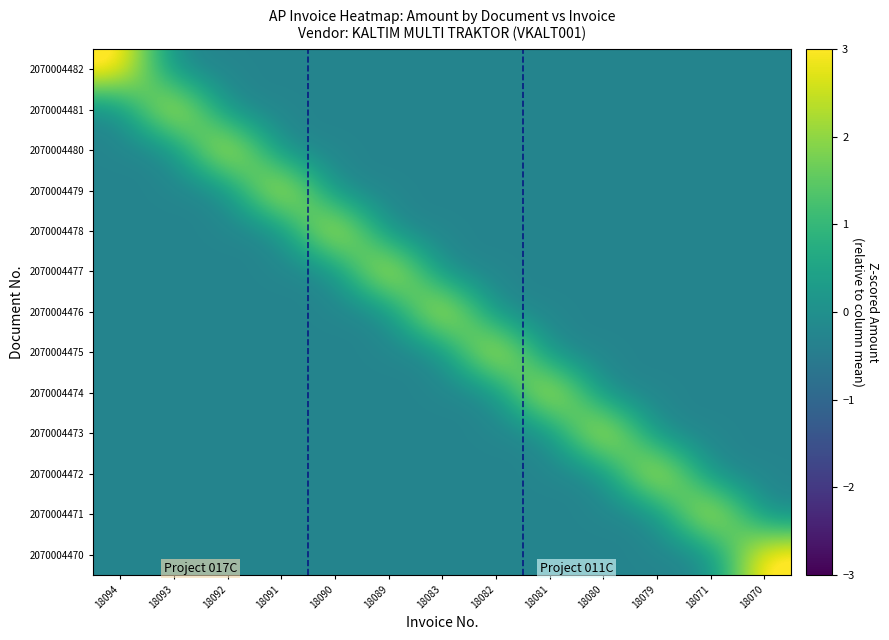

Reading left to right, what are all the values shown in this chart?

2070004482: 18094=3.5	18093=-0.3	18092=-0.3	18091=-0.3	18090=-0.3	18089=-0.3	18083=-0.3	18082=-0.3	18081=-0.3	18080=-0.3	18079=-0.3	18071=-0.3	18070=-0.3
2070004481: 18094=-0.3	18093=3.5	18092=-0.3	18091=-0.3	18090=-0.3	18089=-0.3	18083=-0.3	18082=-0.3	18081=-0.3	18080=-0.3	18079=-0.3	18071=-0.3	18070=-0.3
2070004480: 18094=-0.3	18093=-0.3	18092=3.5	18091=-0.3	18090=-0.3	18089=-0.3	18083=-0.3	18082=-0.3	18081=-0.3	18080=-0.3	18079=-0.3	18071=-0.3	18070=-0.3
2070004479: 18094=-0.3	18093=-0.3	18092=-0.3	18091=3.5	18090=-0.3	18089=-0.3	18083=-0.3	18082=-0.3	18081=-0.3	18080=-0.3	18079=-0.3	18071=-0.3	18070=-0.3
2070004478: 18094=-0.3	18093=-0.3	18092=-0.3	18091=-0.3	18090=3.5	18089=-0.3	18083=-0.3	18082=-0.3	18081=-0.3	18080=-0.3	18079=-0.3	18071=-0.3	18070=-0.3
2070004477: 18094=-0.3	18093=-0.3	18092=-0.3	18091=-0.3	18090=-0.3	18089=3.5	18083=-0.3	18082=-0.3	18081=-0.3	18080=-0.3	18079=-0.3	18071=-0.3	18070=-0.3
2070004476: 18094=-0.3	18093=-0.3	18092=-0.3	18091=-0.3	18090=-0.3	18089=-0.3	18083=3.5	18082=-0.3	18081=-0.3	18080=-0.3	18079=-0.3	18071=-0.3	18070=-0.3
2070004475: 18094=-0.3	18093=-0.3	18092=-0.3	18091=-0.3	18090=-0.3	18089=-0.3	18083=-0.3	18082=3.5	18081=-0.3	18080=-0.3	18079=-0.3	18071=-0.3	18070=-0.3
2070004474: 18094=-0.3	18093=-0.3	18092=-0.3	18091=-0.3	18090=-0.3	18089=-0.3	18083=-0.3	18082=-0.3	18081=3.5	18080=-0.3	18079=-0.3	18071=-0.3	18070=-0.3
2070004473: 18094=-0.3	18093=-0.3	18092=-0.3	18091=-0.3	18090=-0.3	18089=-0.3	18083=-0.3	18082=-0.3	18081=-0.3	18080=3.5	18079=-0.3	18071=-0.3	18070=-0.3
2070004472: 18094=-0.3	18093=-0.3	18092=-0.3	18091=-0.3	18090=-0.3	18089=-0.3	18083=-0.3	18082=-0.3	18081=-0.3	18080=-0.3	18079=3.5	18071=-0.3	18070=-0.3
2070004471: 18094=-0.3	18093=-0.3	18092=-0.3	18091=-0.3	18090=-0.3	18089=-0.3	18083=-0.3	18082=-0.3	18081=-0.3	18080=-0.3	18079=-0.3	18071=3.5	18070=-0.3
2070004470: 18094=-0.3	18093=-0.3	18092=-0.3	18091=-0.3	18090=-0.3	18089=-0.3	18083=-0.3	18082=-0.3	18081=-0.3	18080=-0.3	18079=-0.3	18071=-0.3	18070=3.5